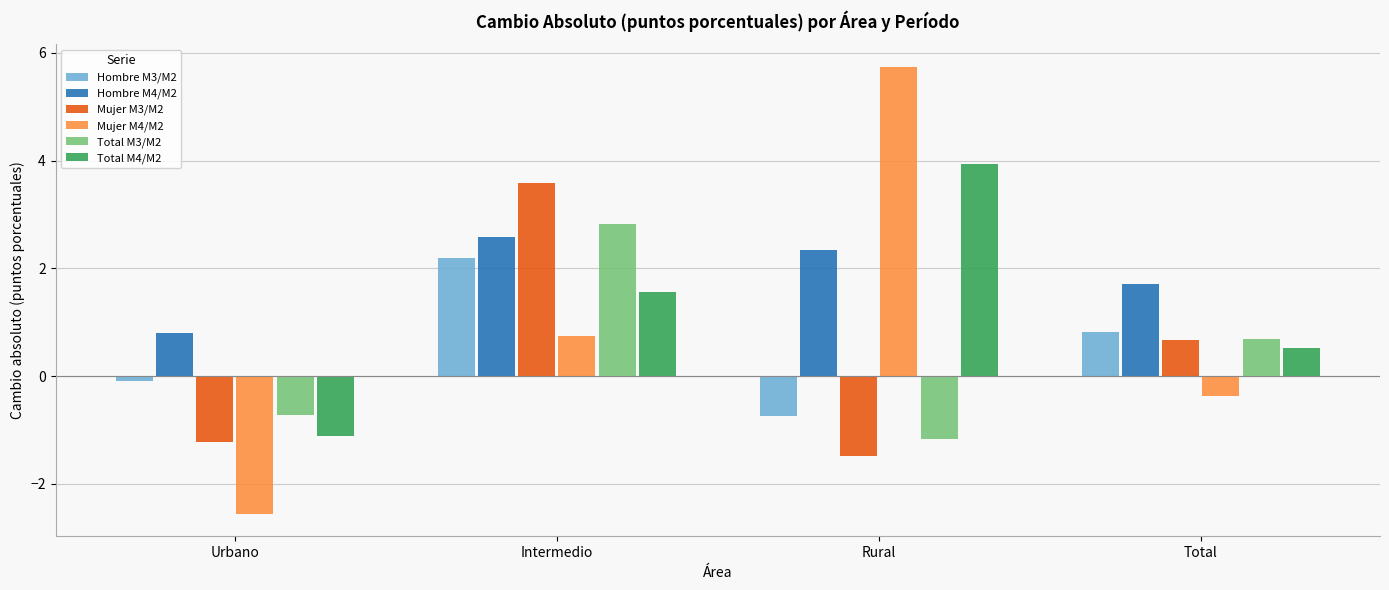

Which series has the largest range (max minus min)?

Mujer M4/M2